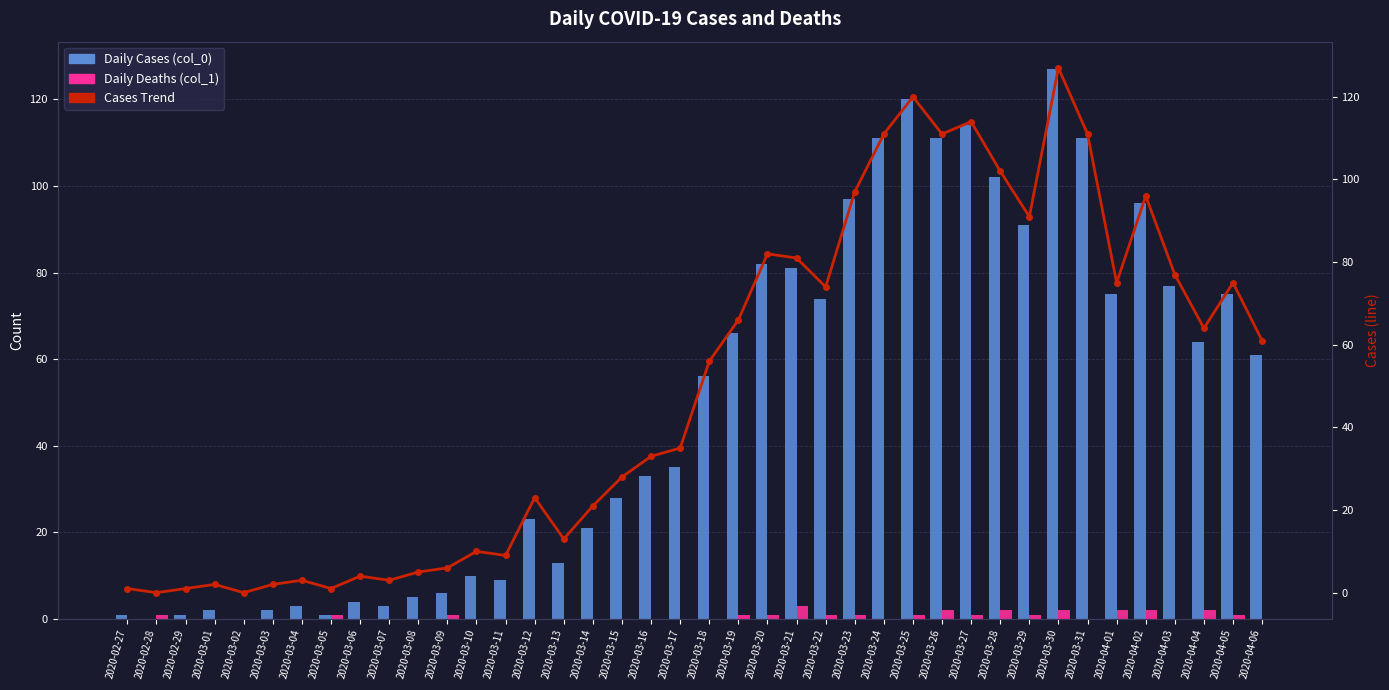

How many categories are shown in the chart?

40